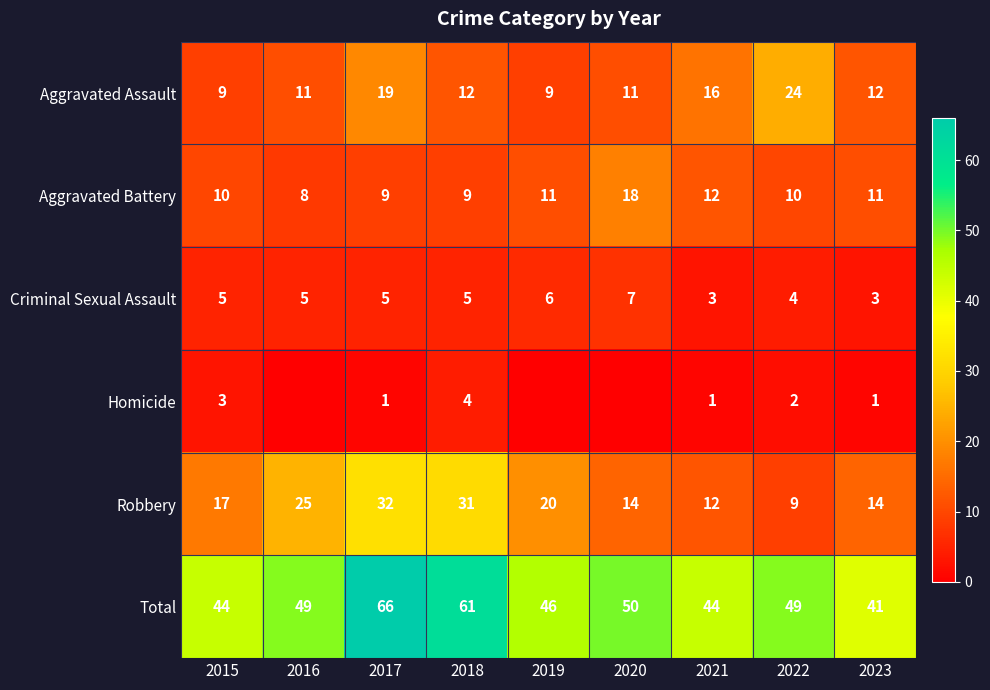

At which label does Total reach its minimum?

2023